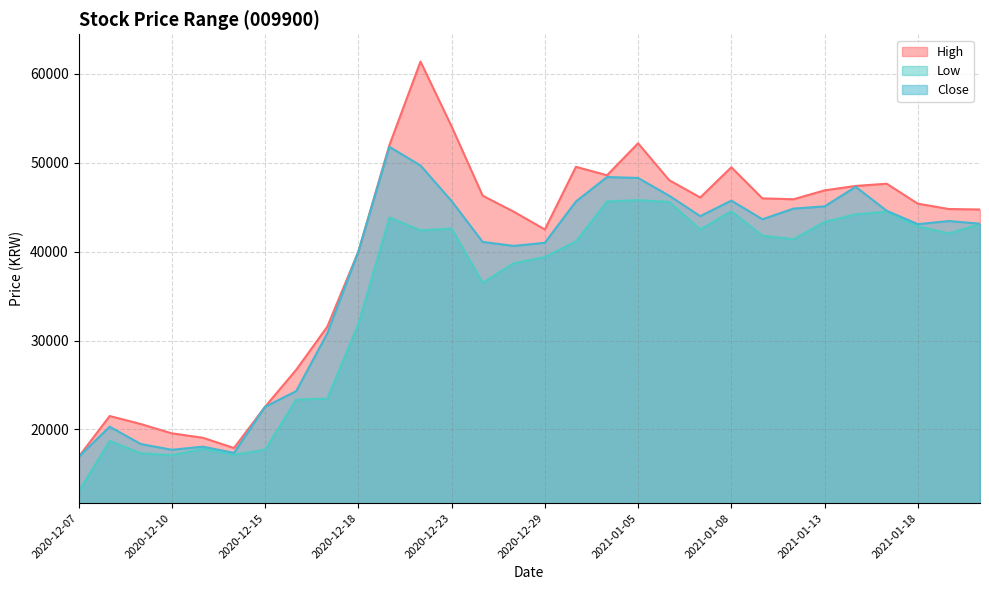

Reading left to right, transcribe all the data shown in this chart.

High: 16900	21500	20600	19550	19050	17900	22550	26700	31550	40000	52000	61400	54100	46300	44500	42500	49550	48600	52200	48050	46100	49500	46000	45900	46900	47400	47650	45400	44800	44750
Low: 13000	18700	17300	17100	17800	17150	17700	23350	23450	31850	43850	42400	42600	36500	38700	39400	41150	45650	45800	45600	42500	44550	41800	41400	43350	44200	44500	42850	42050	43100
Close: 16900	20300	18350	17700	18050	17350	22550	24300	30800	40000	51800	49700	45700	41100	40650	41000	45650	48400	48300	46300	44000	45750	43650	44850	45100	47300	44600	43100	43450	43150